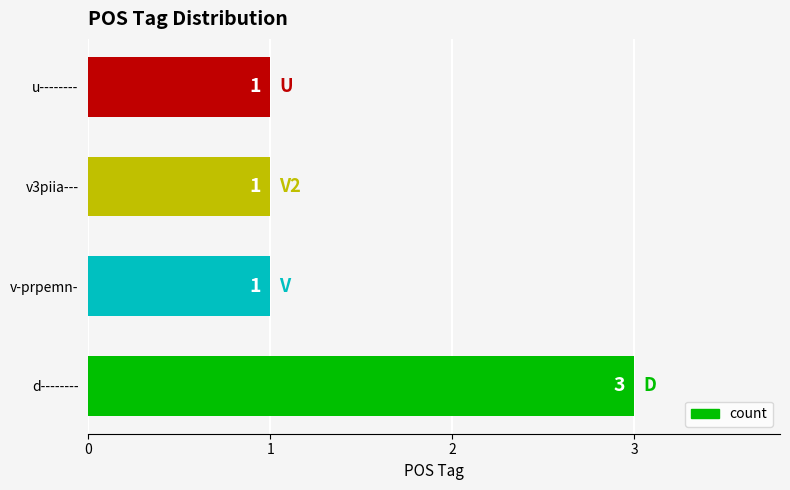

Which category has the highest value across all series?

d--------